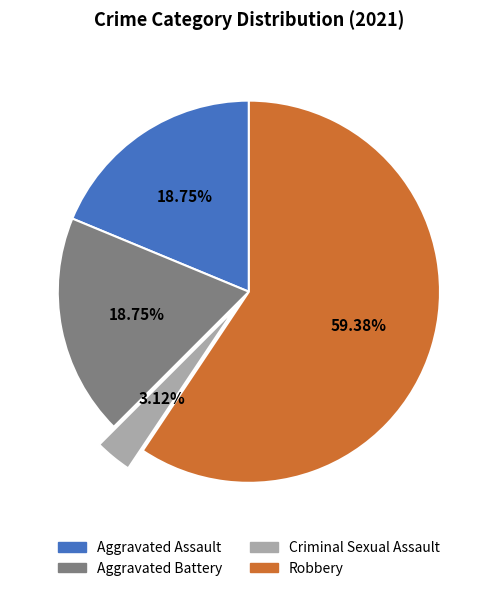

Which slice represents more than half of the pie?

Robbery